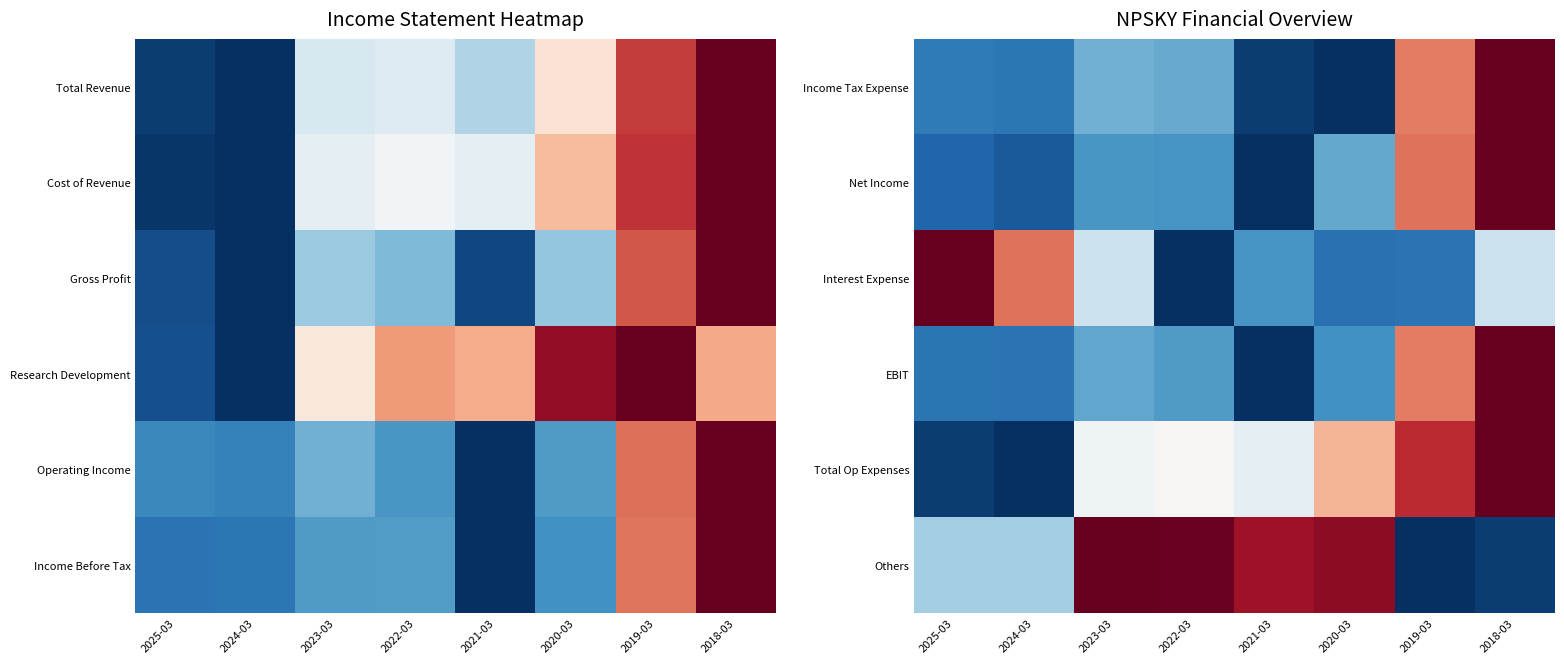

Rank the series at 2021-03 from lowest to highest value.

Net Income, EBIT, Income Tax Expense, Interest Expense, Total Op Expenses, Others